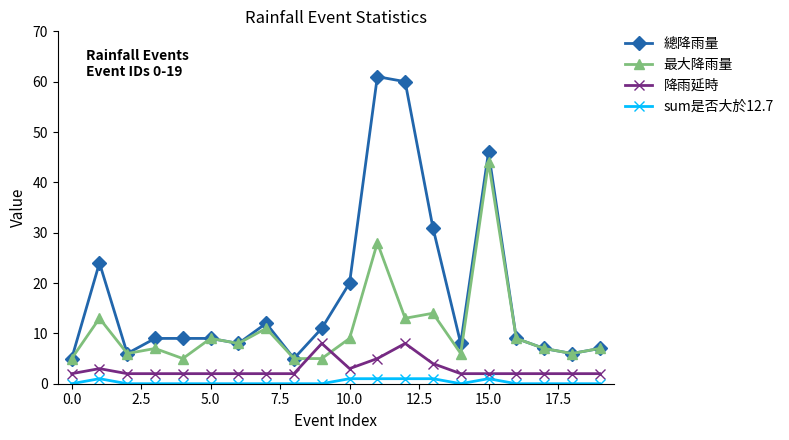

Reading right to left, list all the values displayed in this chart.

總降雨量: 7	6	7	9	46	8	31	60	61	20	11	5	12	8	9	9	9	6	24	5
最大降雨量: 7	6	7	9	44	6	14	13	28	9	5	5	11	8	9	5	7	6	13	5
降雨延時: 2	2	2	2	2	2	4	8	5	3	8	2	2	2	2	2	2	2	3	2
sum是否大於12.7: 0	0	0	0	1	0	1	1	1	1	0	0	0	0	0	0	0	0	1	0